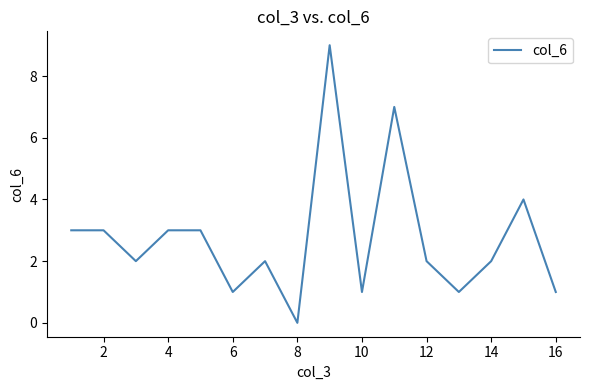

What is the maximum value shown in the chart?

9